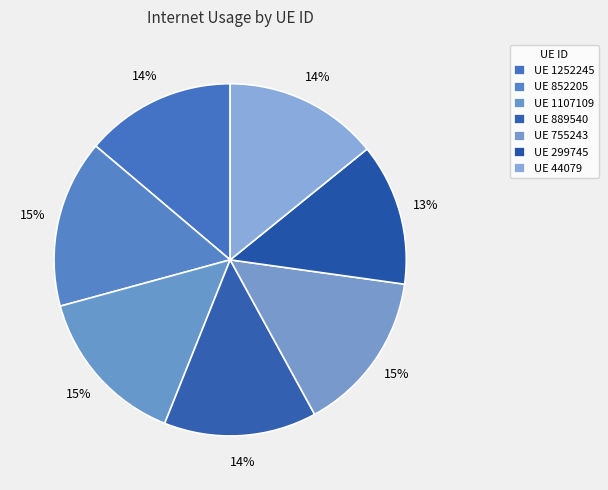

How many slices are in this pie chart?

7